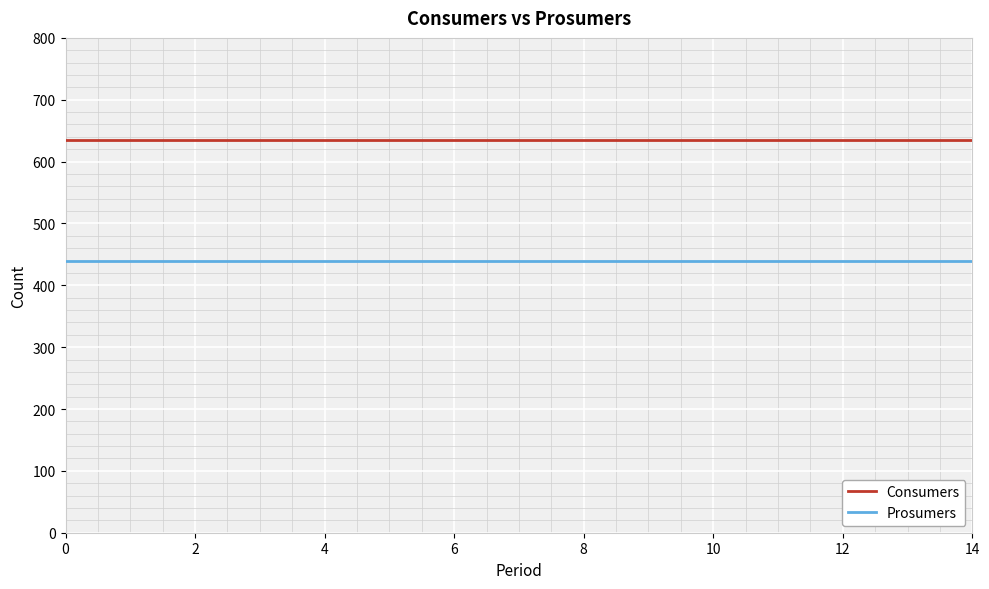

Reading left to right, extract all data points from this chart.

Consumers: 635	635	635	635	635	635	635	635	635	635	635	635	635	635	635
Prosumers: 440	440	440	440	440	440	440	440	440	440	440	440	440	440	440